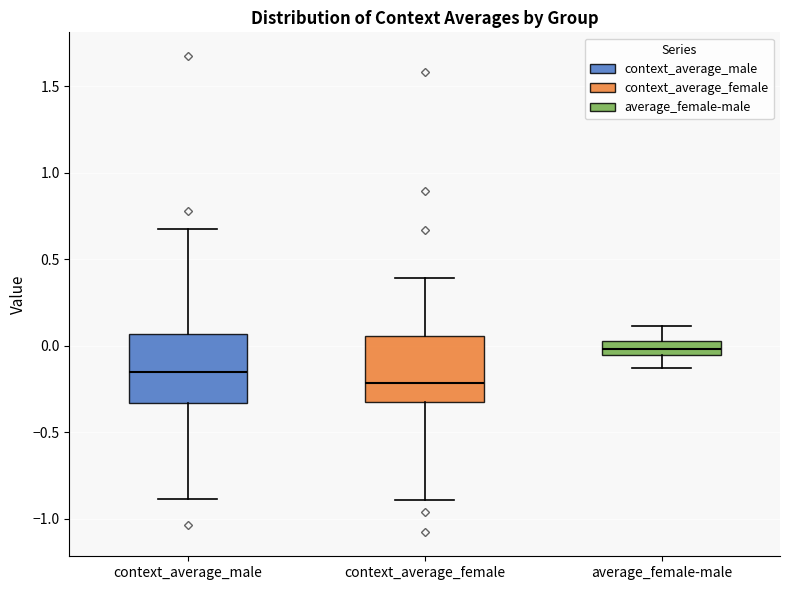

Where does the median line of the box for context_average_male sit on the y-axis? The values are not printed on the chart, so give them approximately, as read against the axis.

-0.15